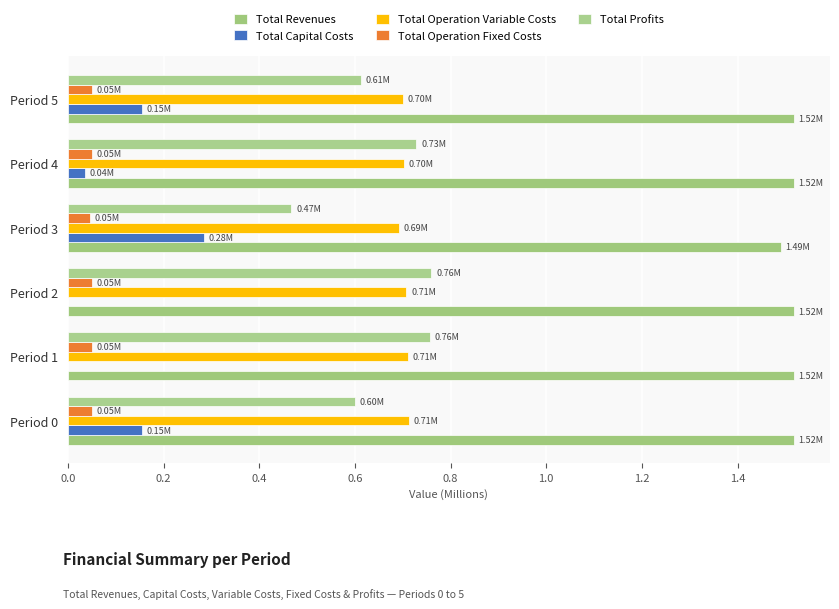

How many data points does each series have?

6